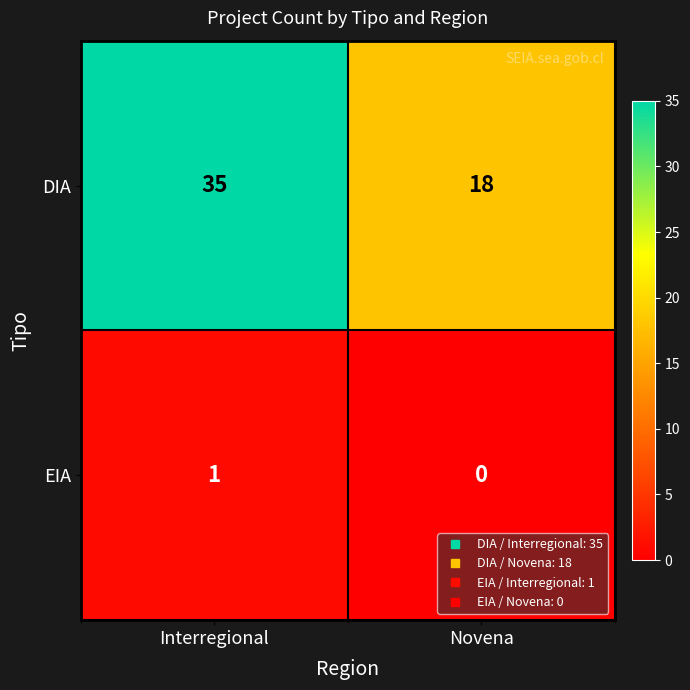

How many values in the DIA series are below 35?

1